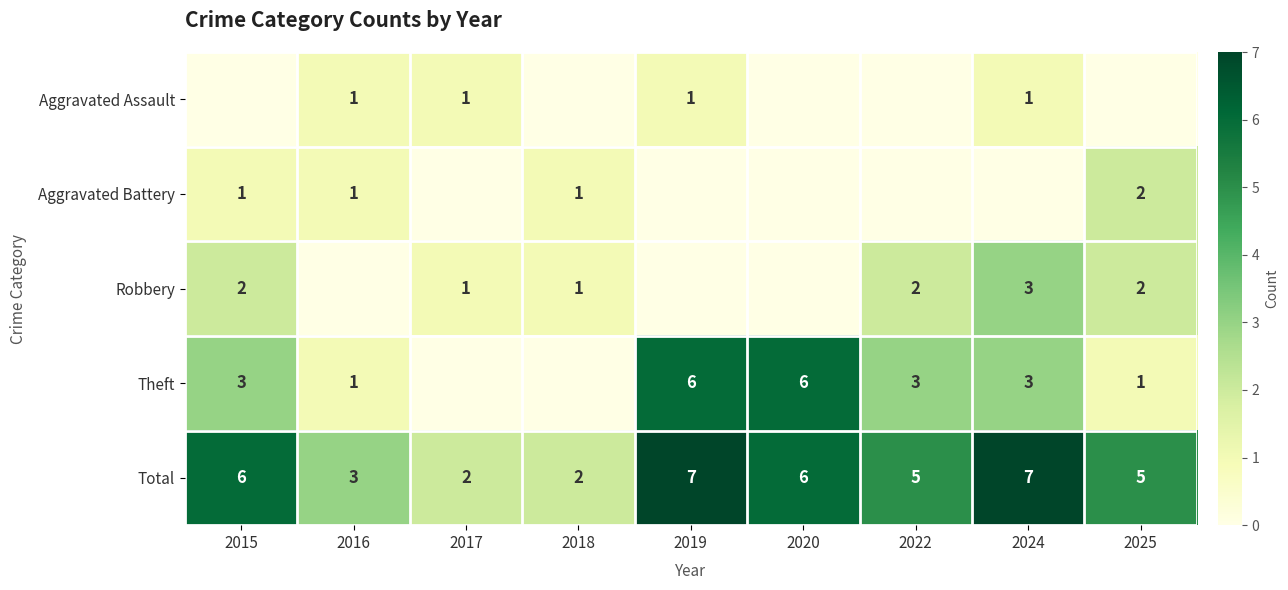

The value of Total at 2025 is 5. True or false?

True